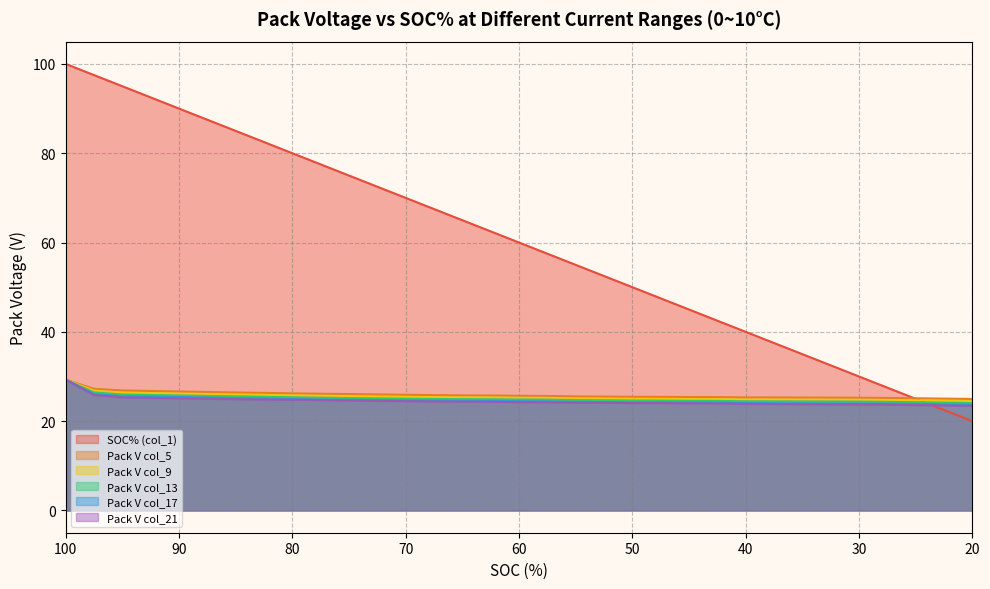

What is the value of the Pack V col_21 point at the 5th from the left?

25.1